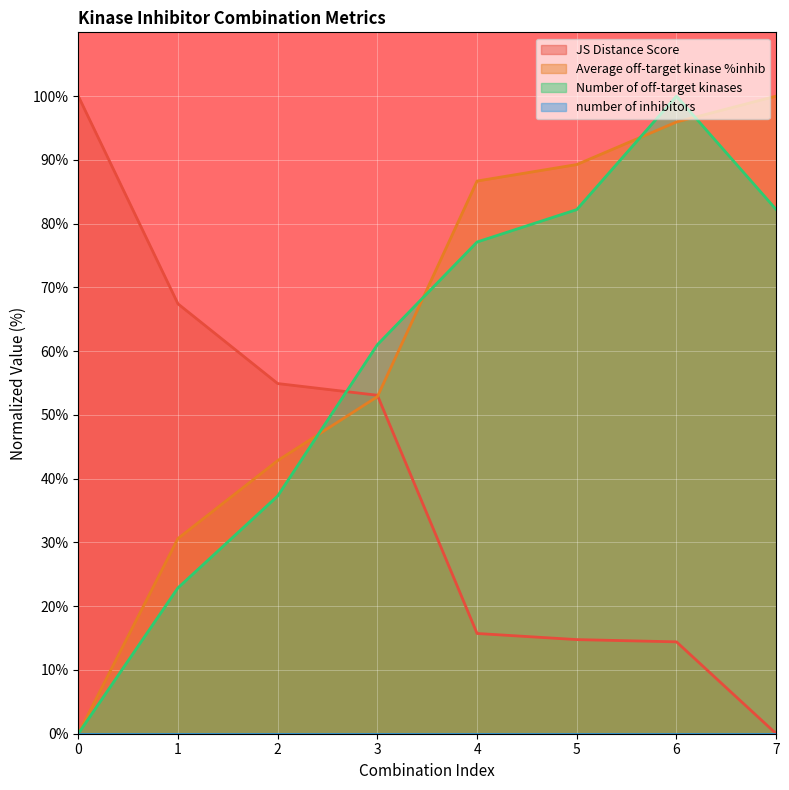

Which series ends up on top after the final intersection of Number of off-target kinases and JS Distance Score?

Number of off-target kinases